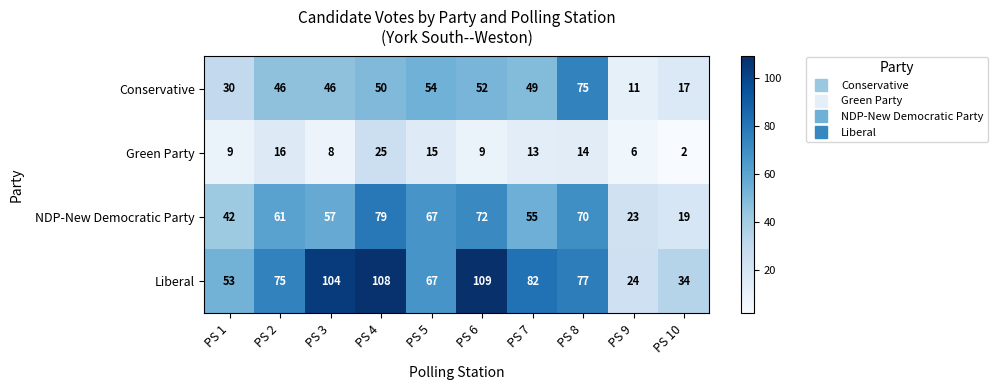

Which label corresponds to the smallest value in the chart?

PS 10